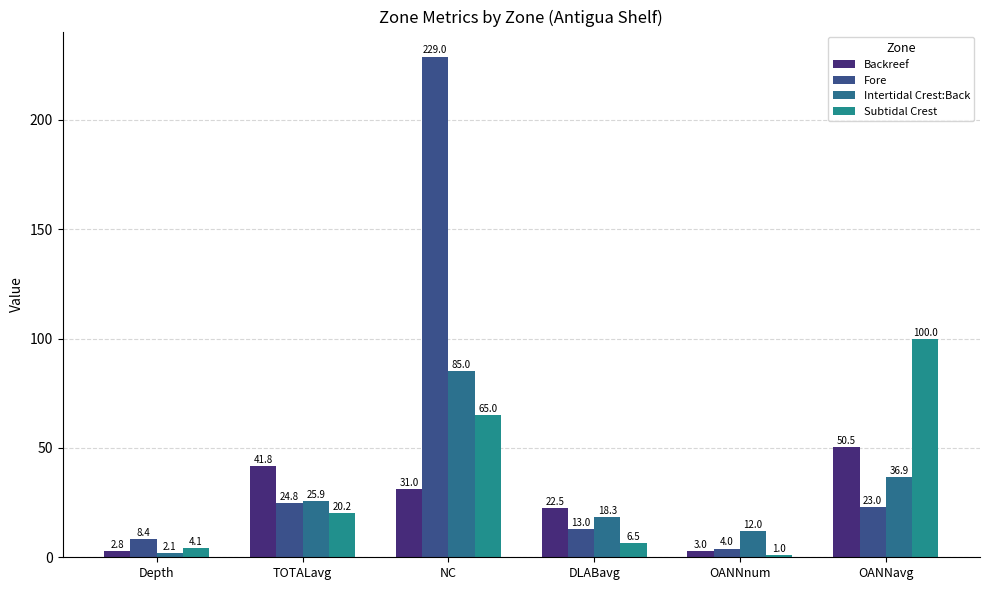

What is the difference between the highest and lowest values at NC?

198.0